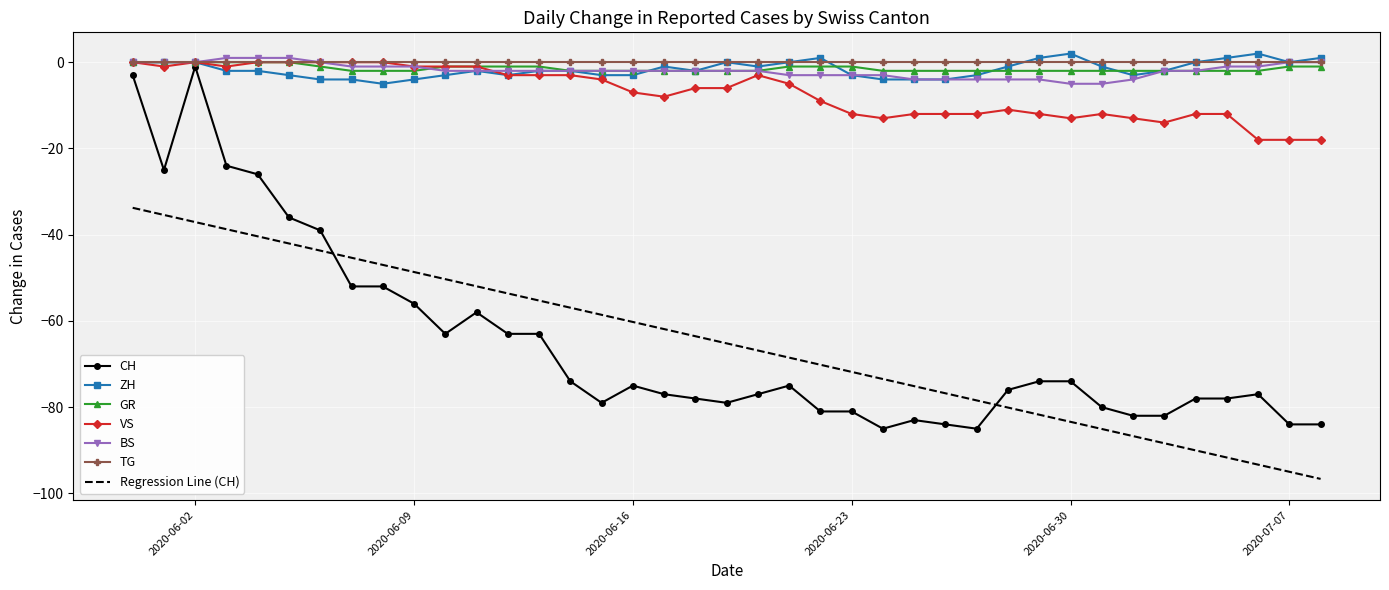

Which series has the largest range (max minus min)?

CH